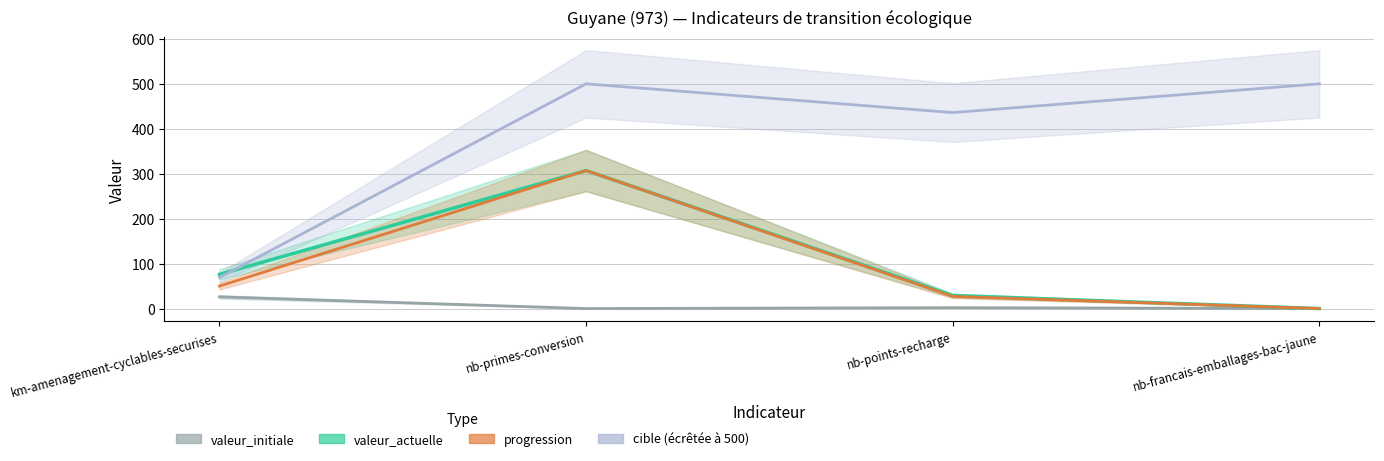

True or false: valeur_actuelle and valeur_initiale intersect in this chart.

False